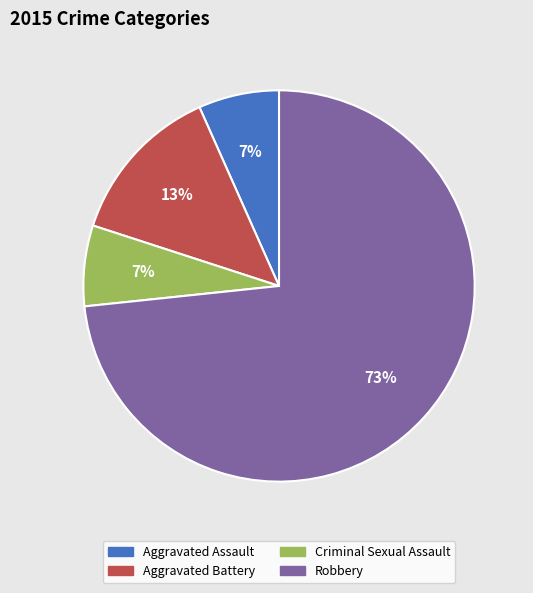

How many slices are in this pie chart?

4